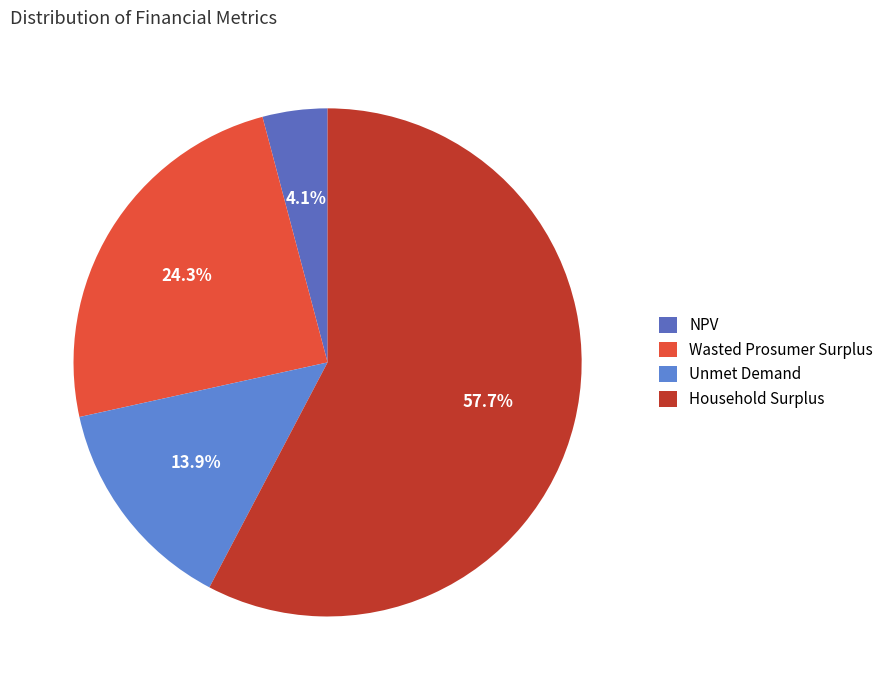

What percentage is the Wasted Prosumer Surplus slice, to the nearest percent?

24%